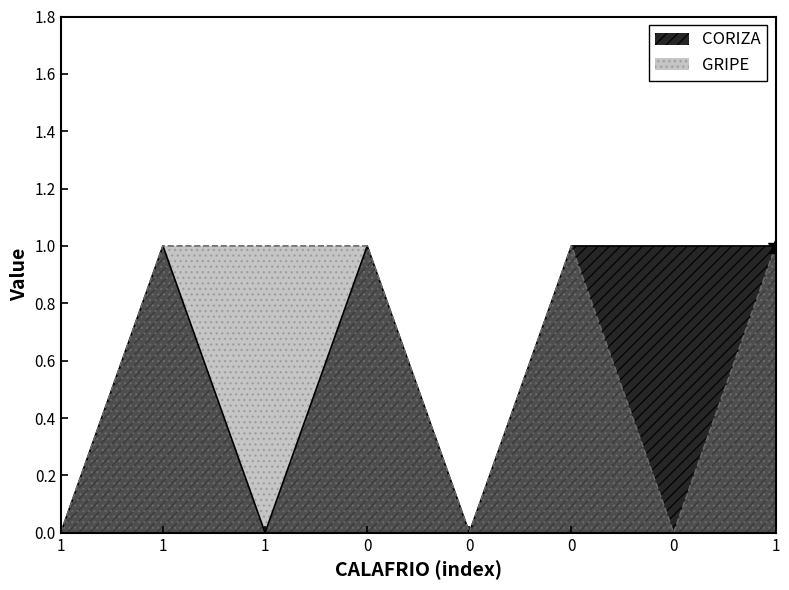

Which series has the largest total across all categories?

CORIZA